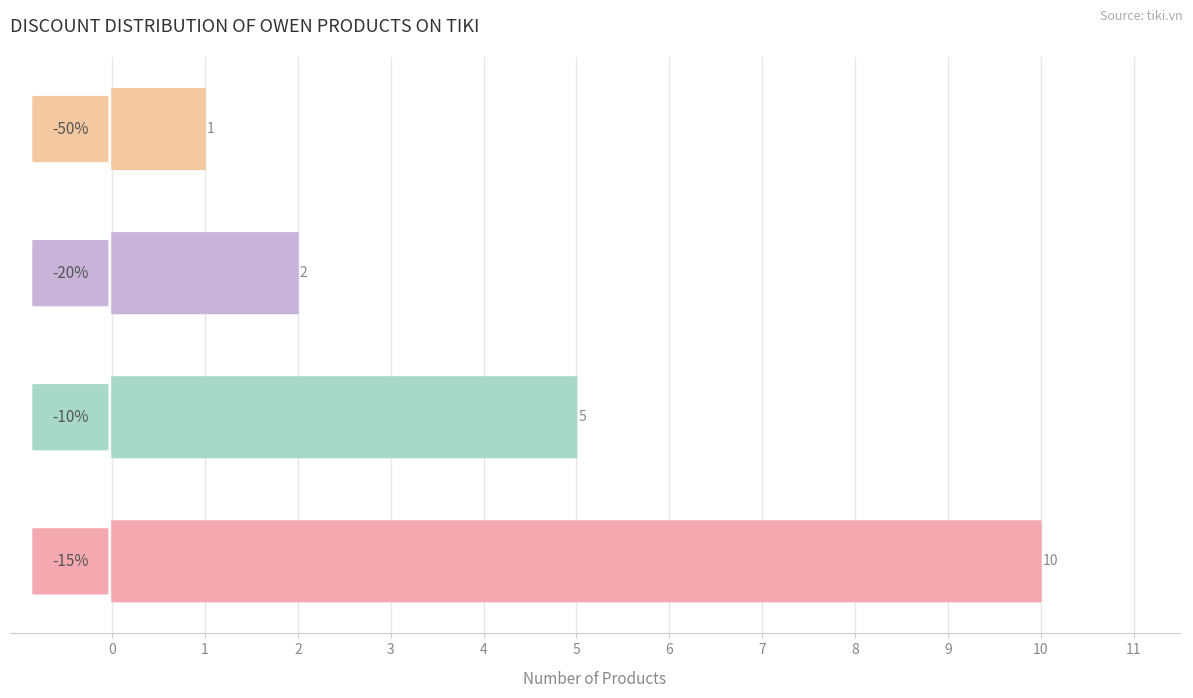

What is the average value?

4